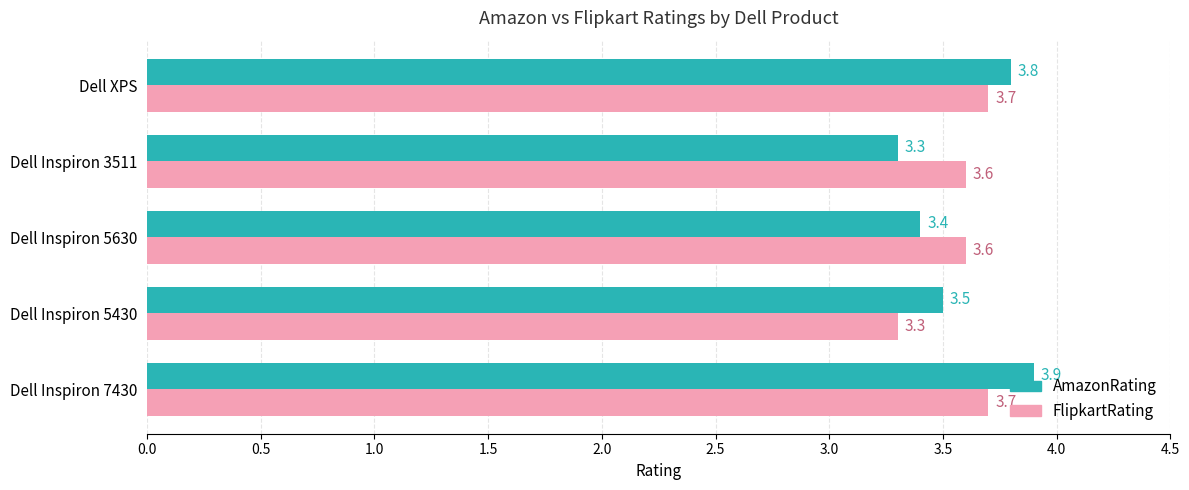

What are all the series names shown in the legend?

AmazonRating, FlipkartRating